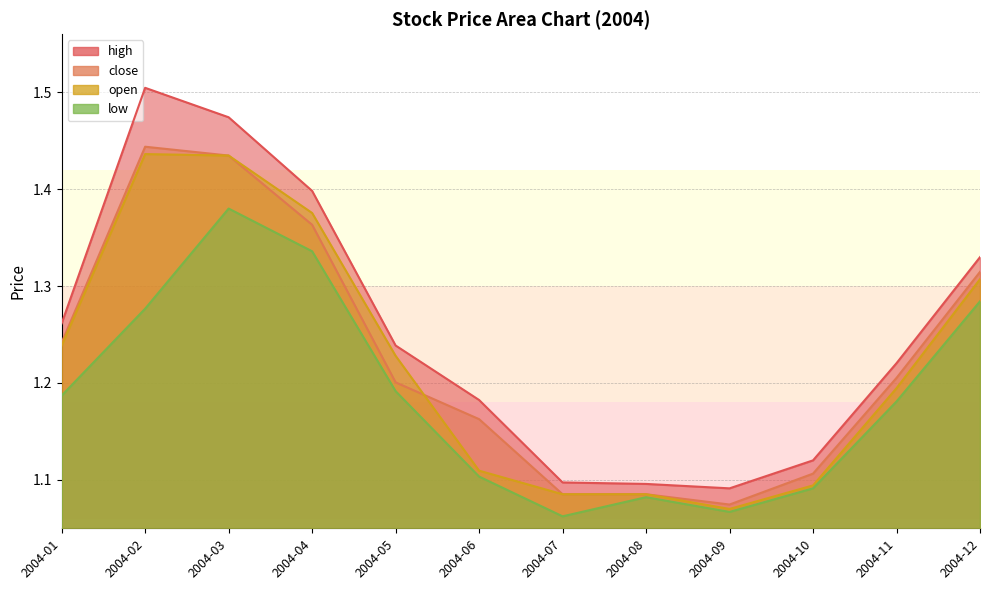

The value of close at 2004-04 is 0.8. True or false?

False